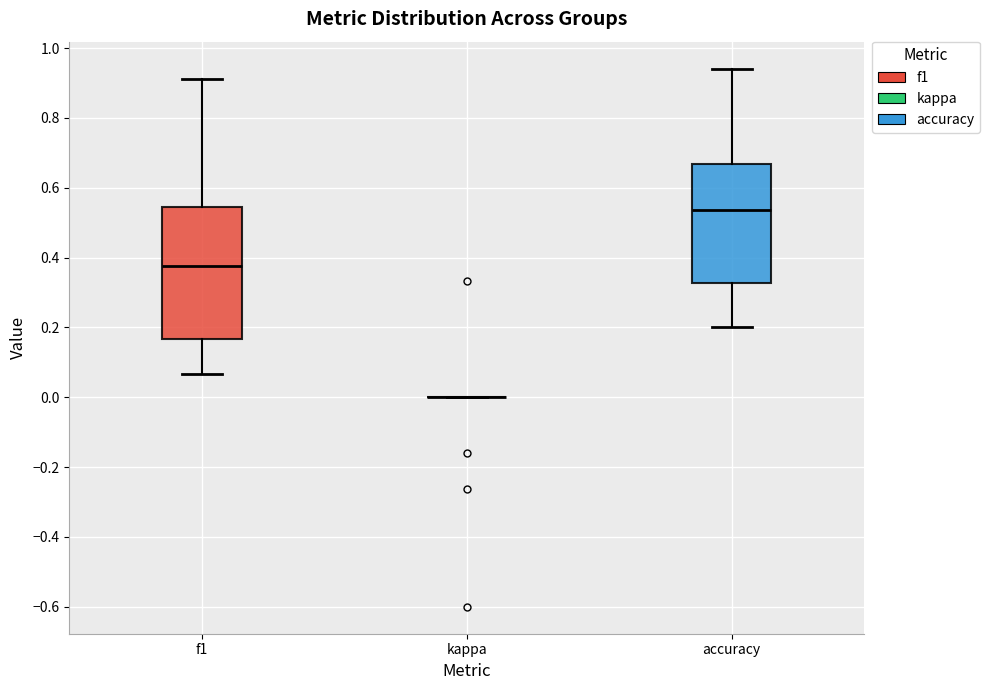

Reading left to right, read every box against the y-axis: the position of its median line, the range the box covers, and the ends of its whiskers. The values are not printed on the chart, so give them approximately, as read against the axis.

f1: median 0.38, box 0.16 to 0.54, whiskers 0.06 to 0.92
kappa: box collapsed to a line at 0.00, whiskers 0.00 to 0.00
accuracy: median 0.54, box 0.32 to 0.66, whiskers 0.20 to 0.94